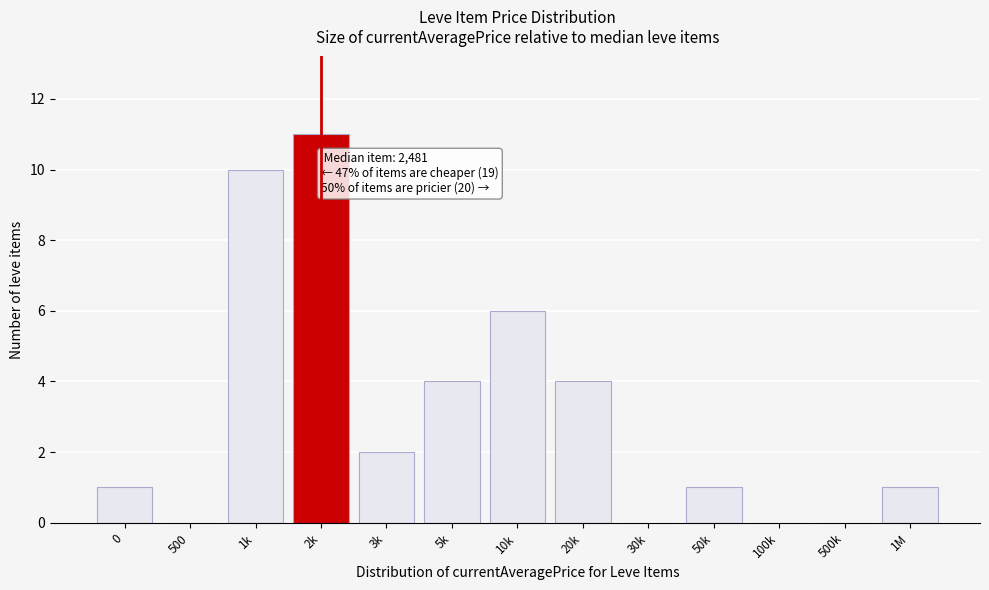

Reading right to left, extract all data points from this chart.

1M=1	500k=0	100k=0	50k=1	30k=0	20k=4	10k=6	5k=4	3k=2	2k=11	1k=10	500=0	0=1